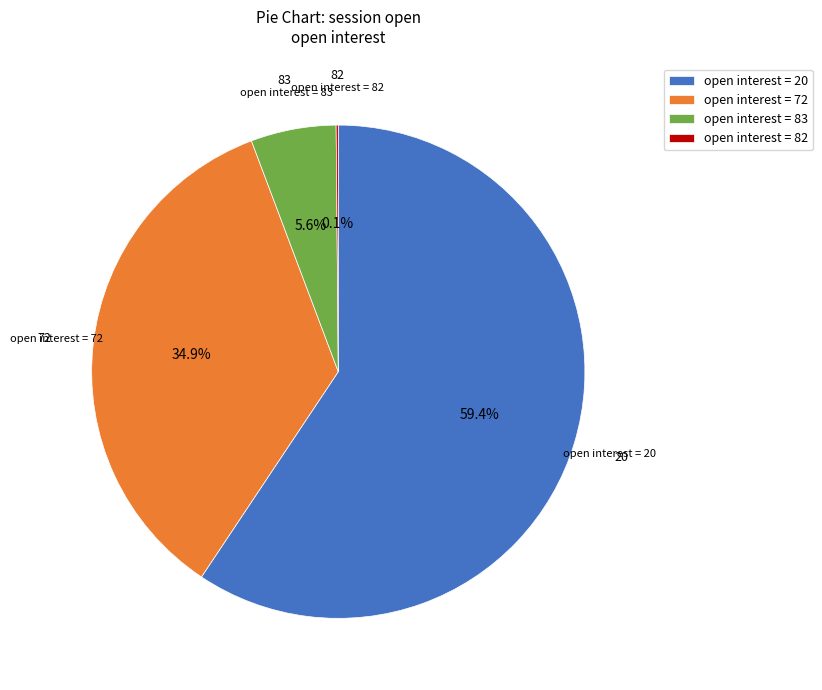

Which slice is the largest?

open interest = 20